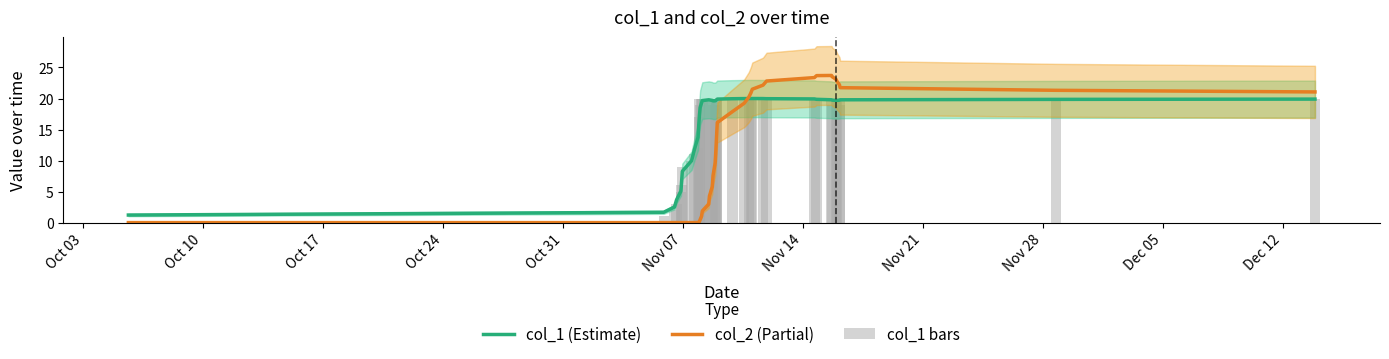

What is the maximum value shown in the chart?

23.7